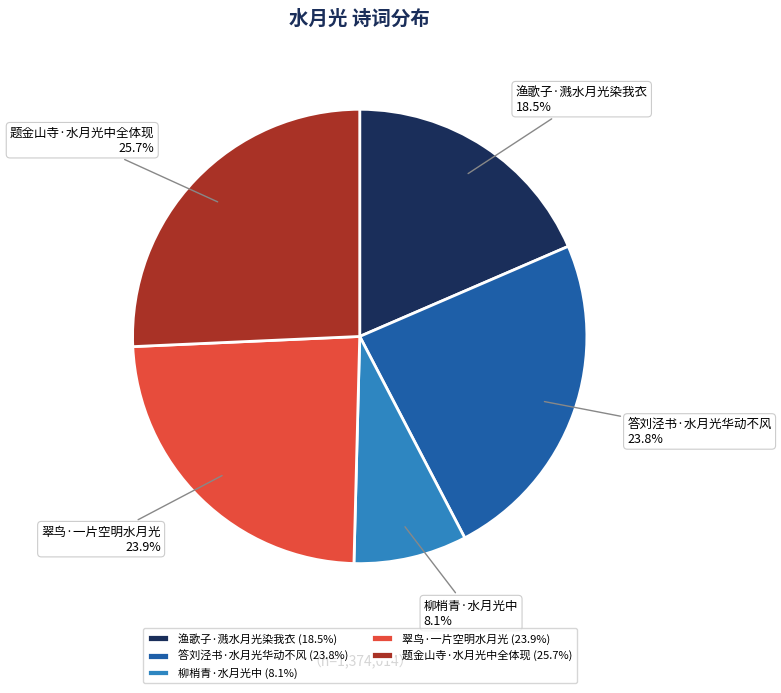

True or false: 题金山寺·水月光中全体现 accounts for 32% of the total.

False